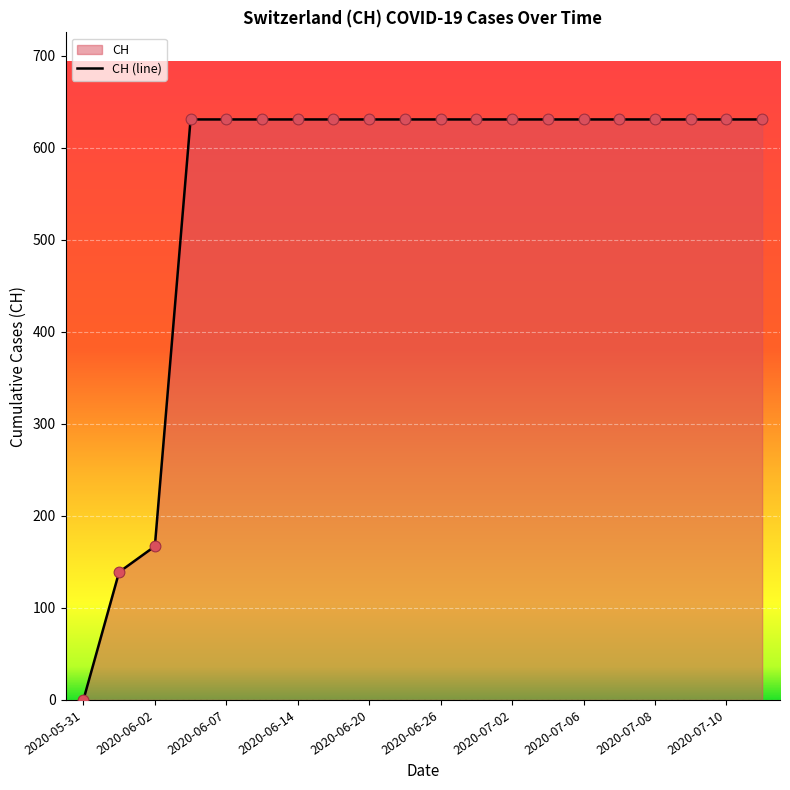

What is the ratio of the value at 2020-06-20 to the value at 2020-06-26?

1.0